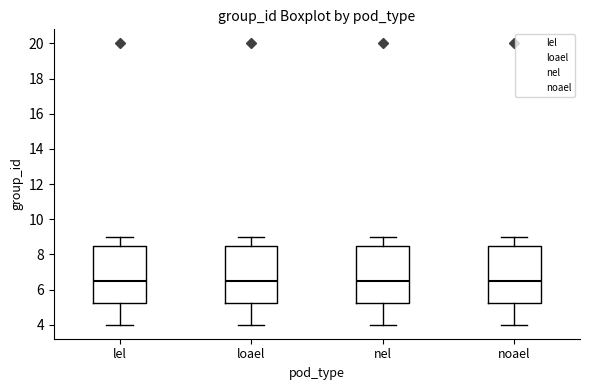

Where is the lower edge of the box for nel on the y-axis? The values are not printed on the chart, so give them approximately, as read against the axis.

5.2